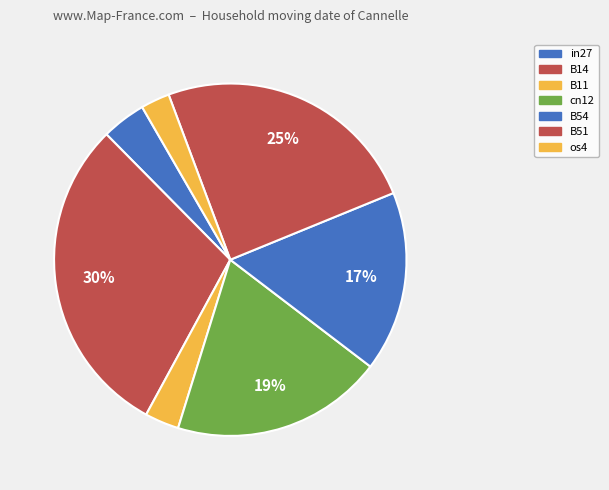

To the nearest percent, what portion does B14 represent?

30%